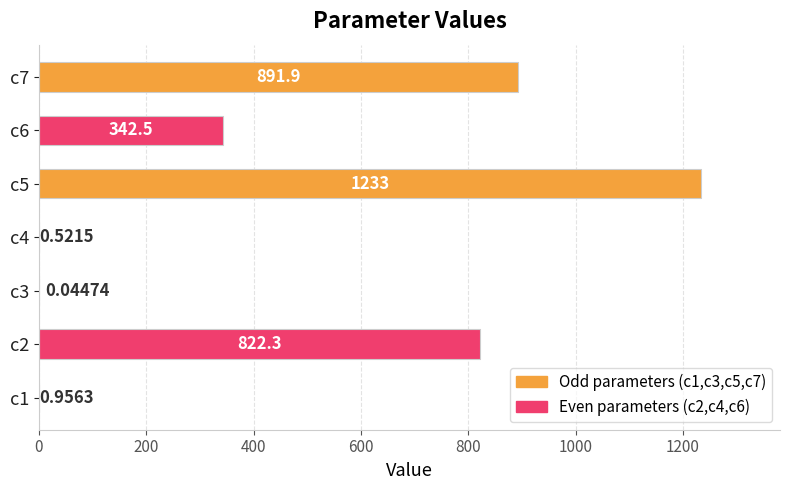

Between c3 and c1, which is larger?

c1